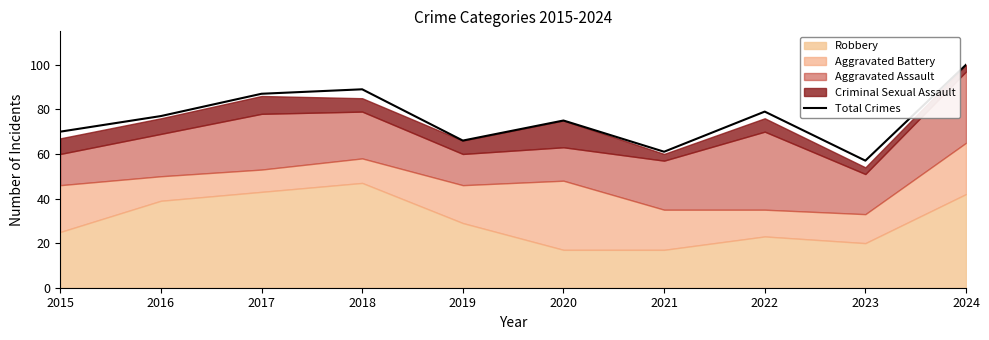

Rank the categories by value from highest to lowest.

2024, 2018, 2017, 2022, 2016, 2020, 2015, 2019, 2021, 2023